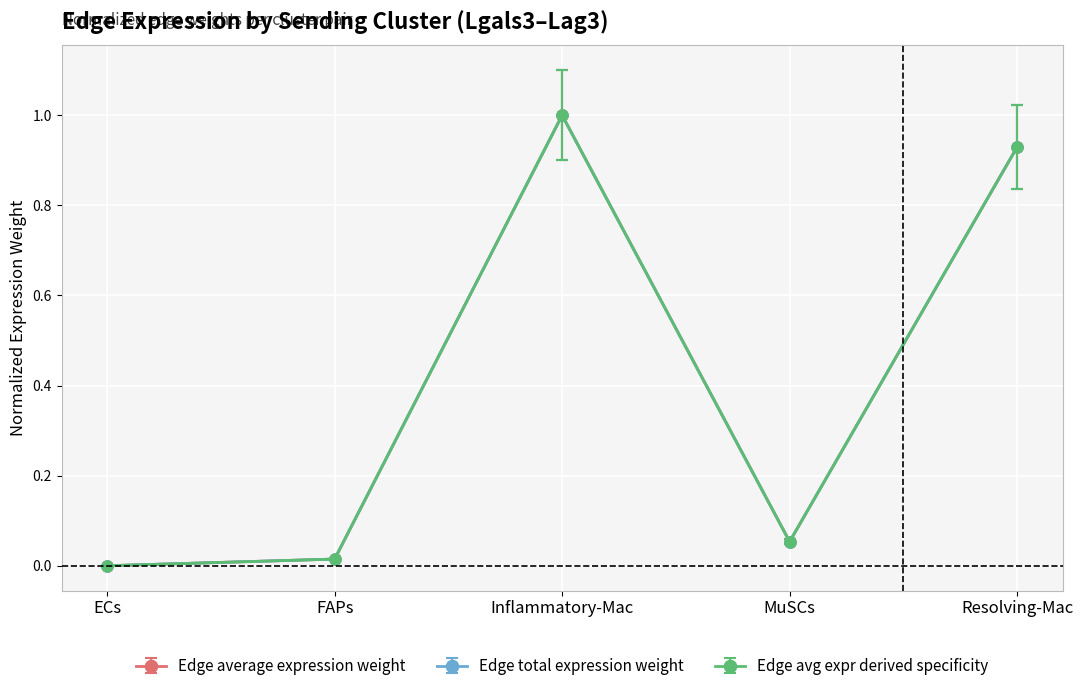

Does the chart have visible grid lines?

Yes